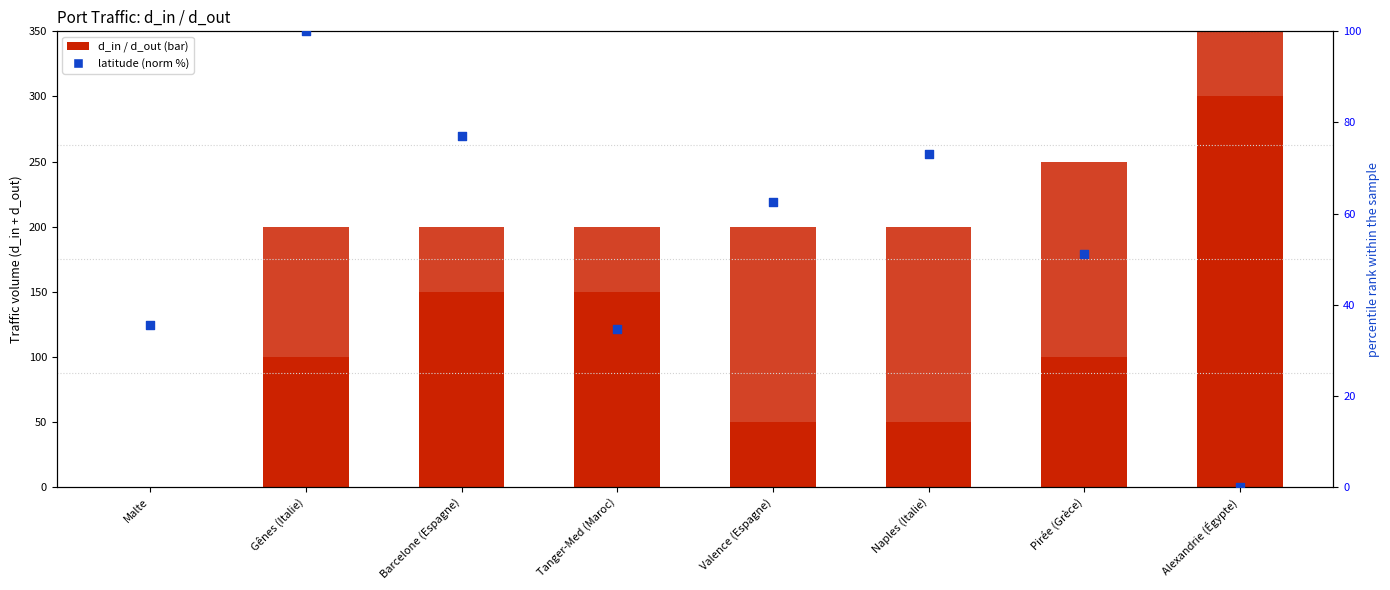

Which series contains the highest Y value?

d_out